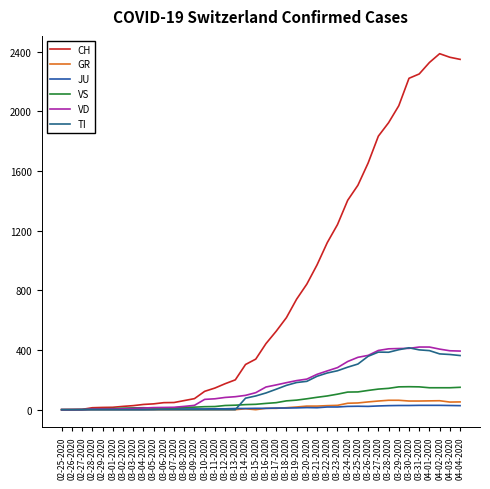

True or false: VS and VD cross at least once.

True